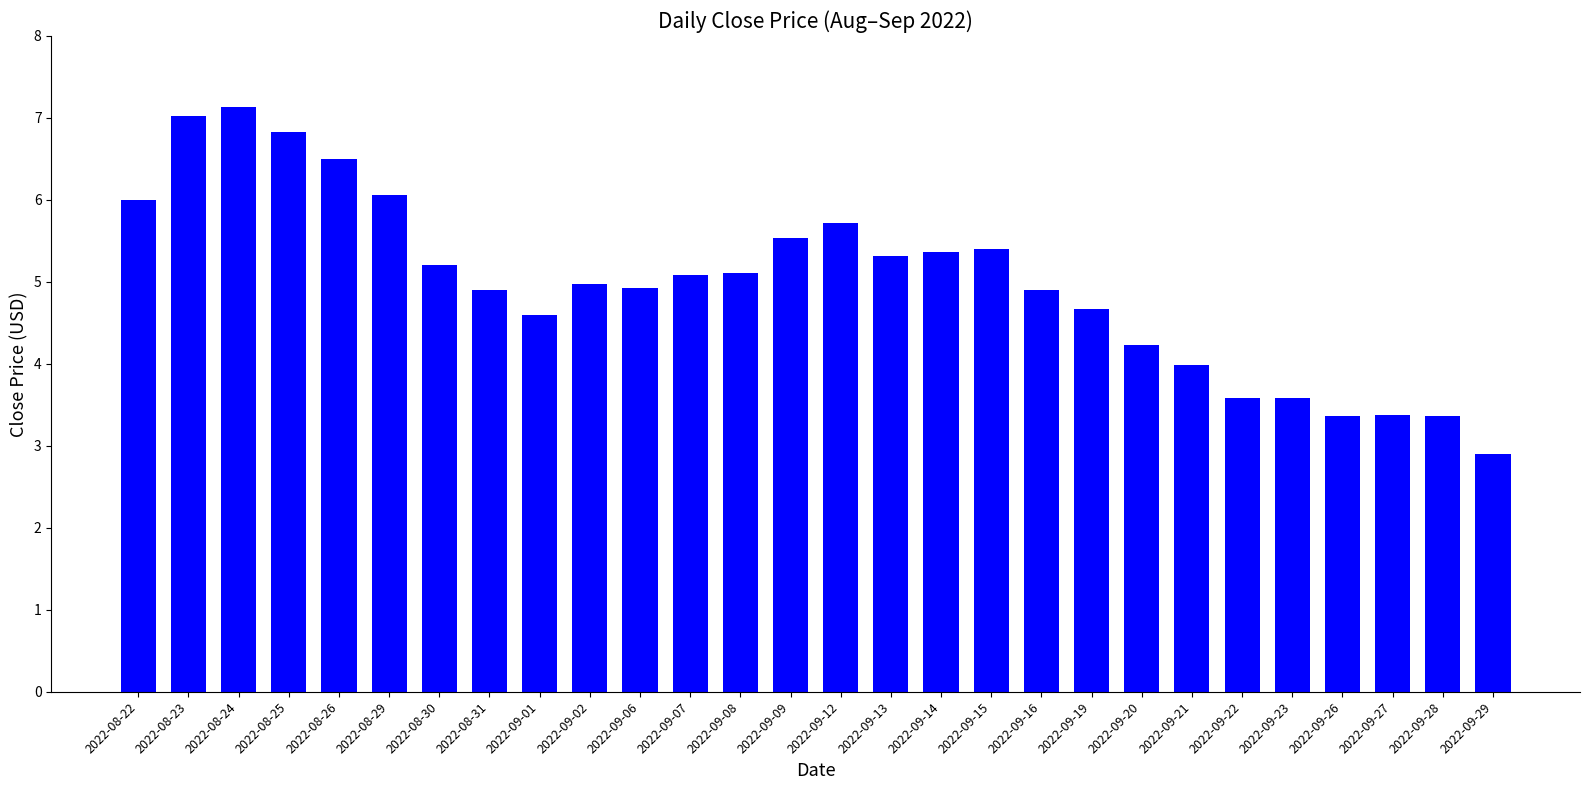

What is the average value?

5.0